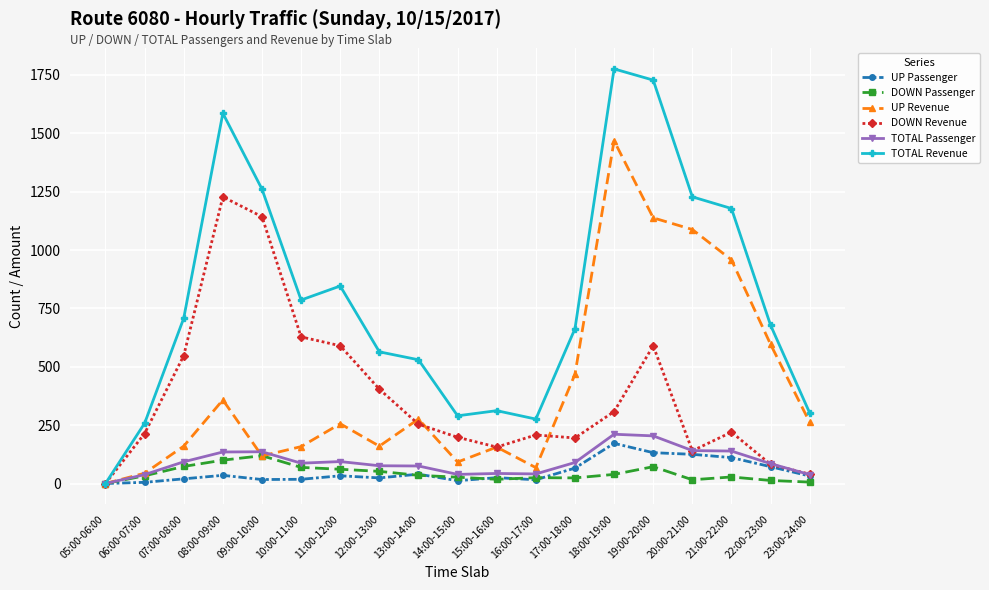

What position from the left is 05:00-06:00?

1